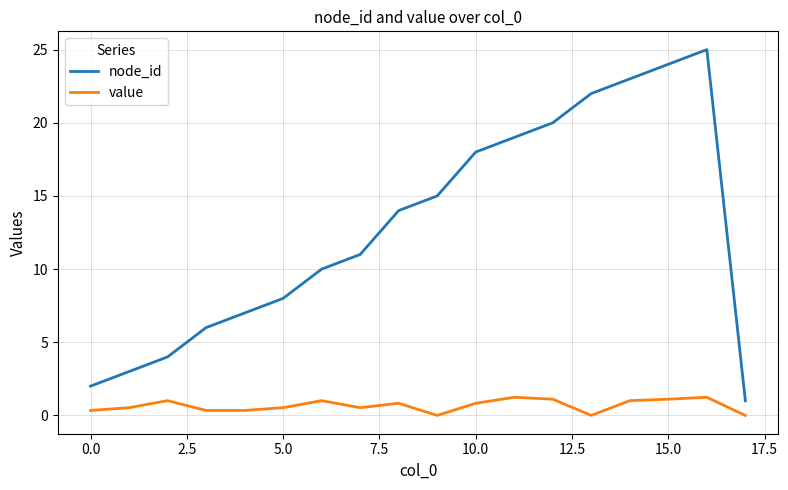

What is the maximum value shown in the chart?

25.0